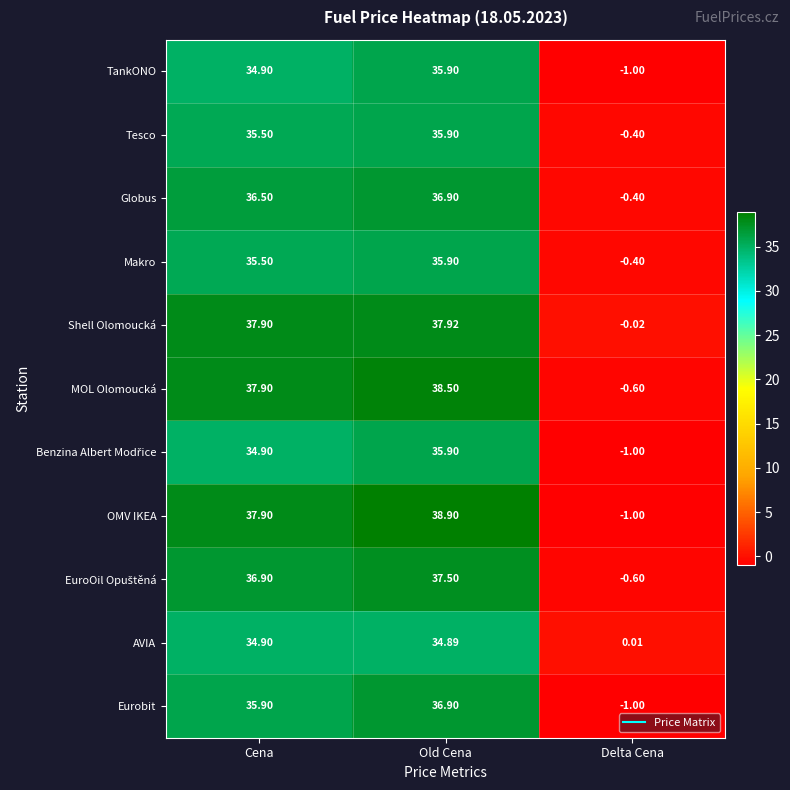

Where does the AVIA series first go above 34?

Cena